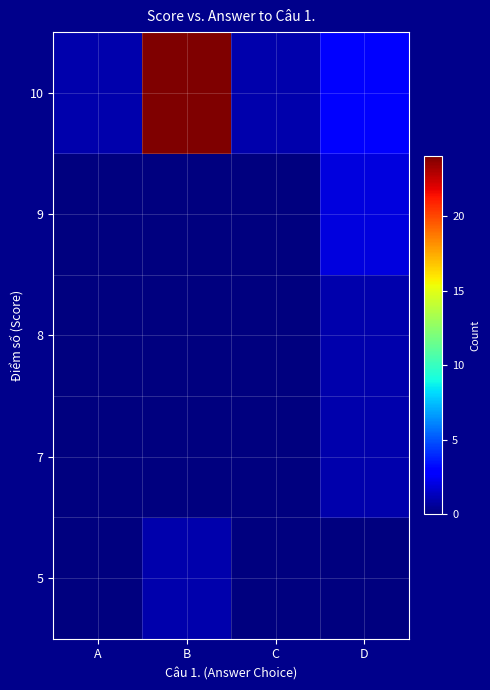

Which series has the widest spread of values?

10